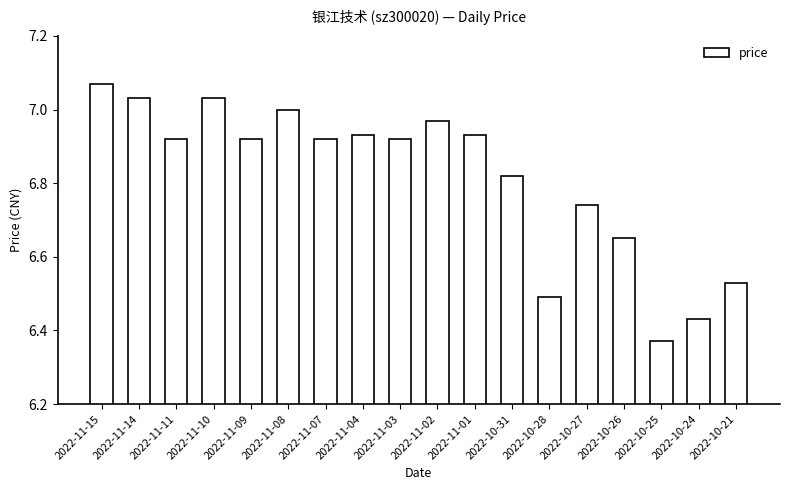

Which has a higher value, 2022-10-26 or 2022-11-07?

2022-11-07